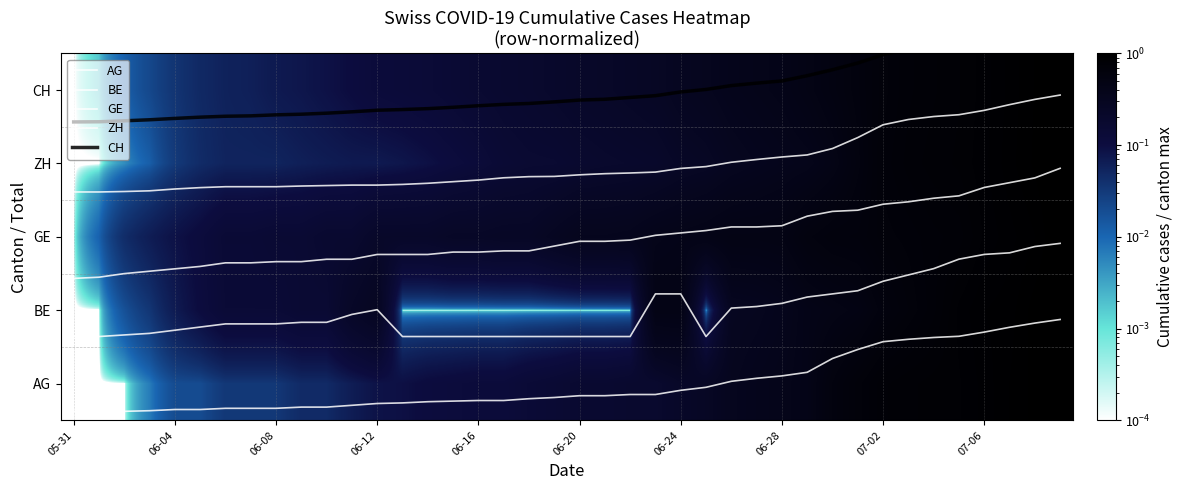

True or false: BE has a value of 0.5 at 07-02.

False